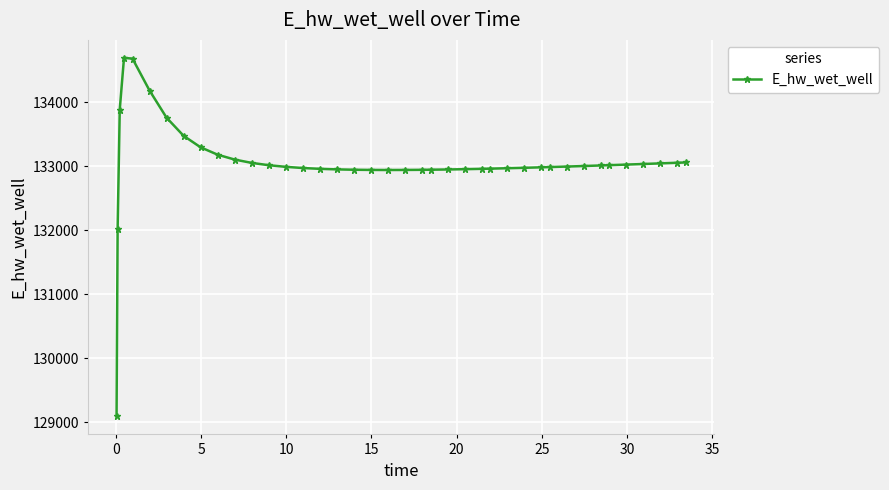

What is the smallest value displayed?

129093.5